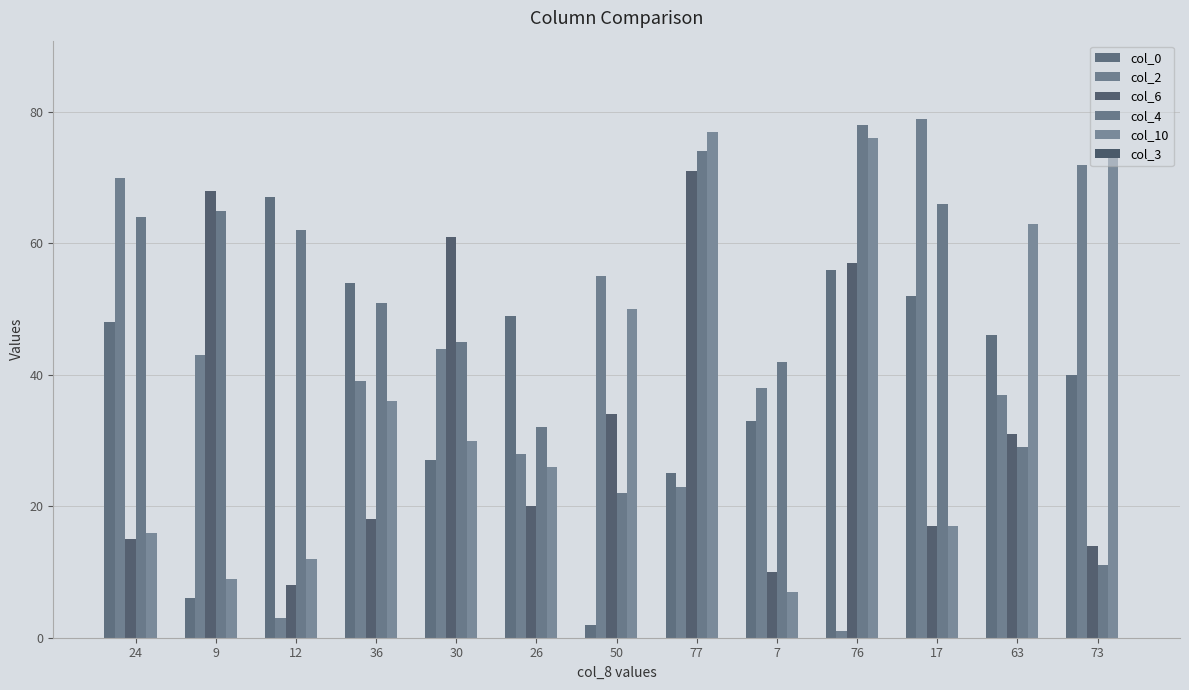

List the series in order of their peak value, lowest first.

col_0, col_6, col_10, col_4, col_2